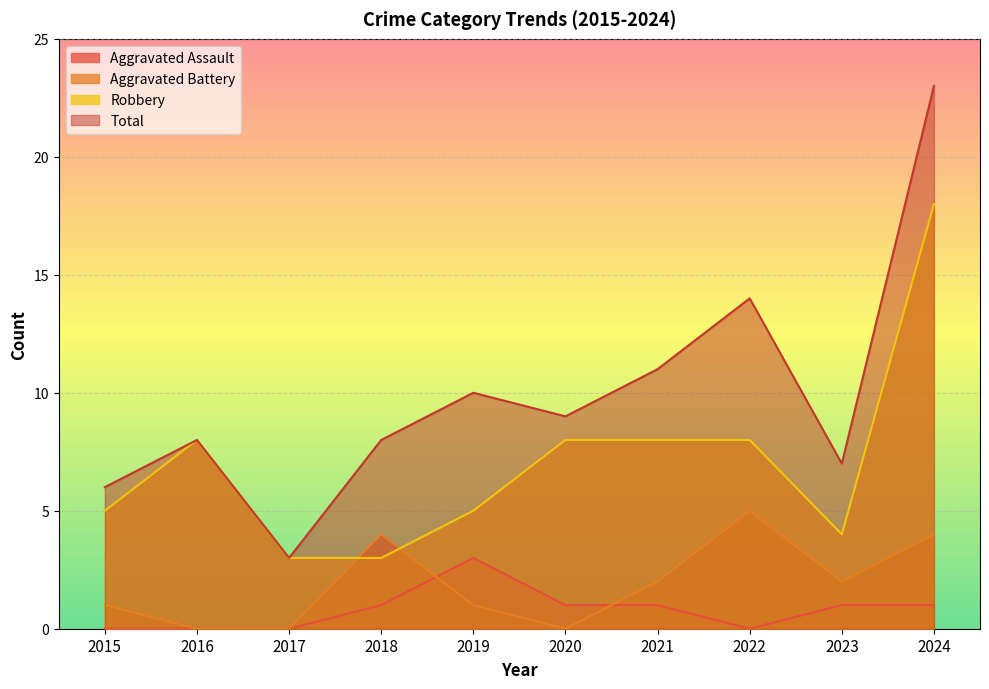

What is the total value across all series at 2022?

27